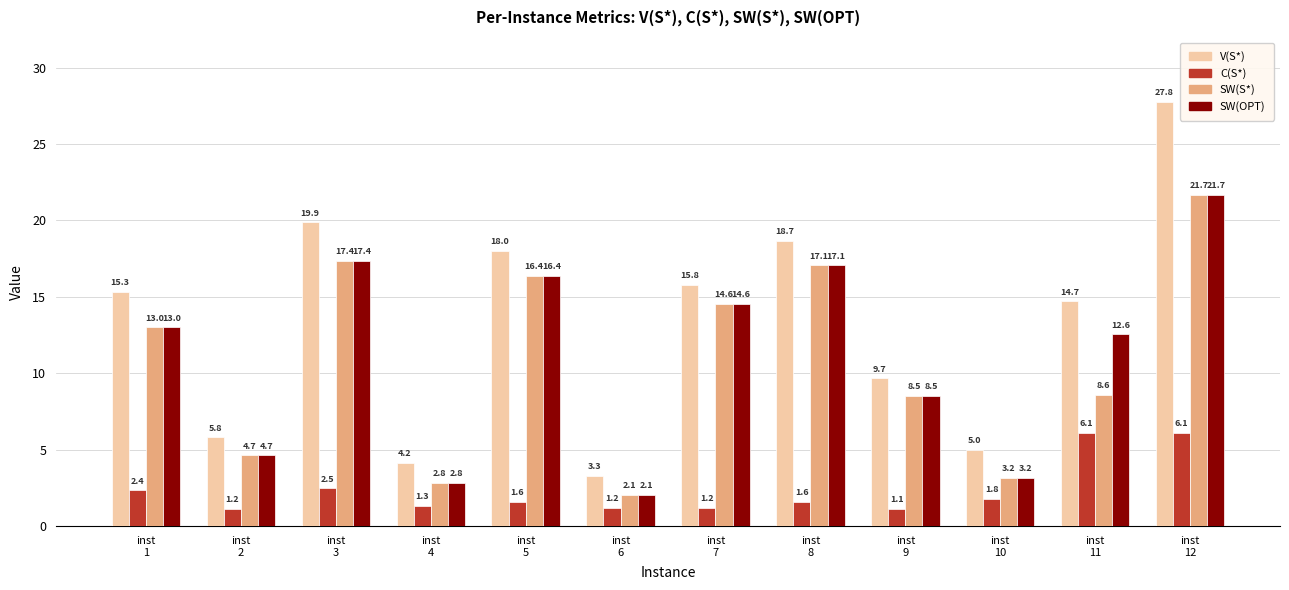

What is the total value across all series at inst
11?

42.0